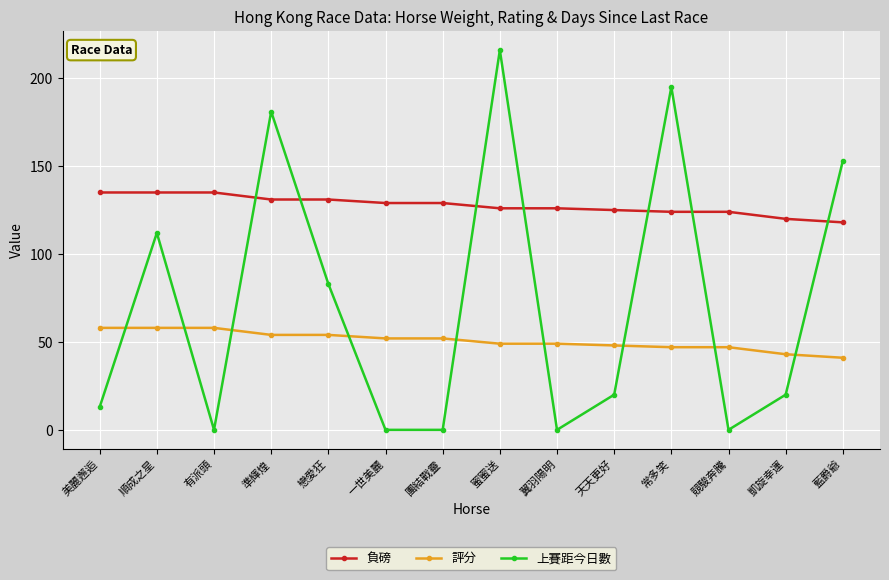

Which series has the largest range (max minus min)?

上賽距今日數